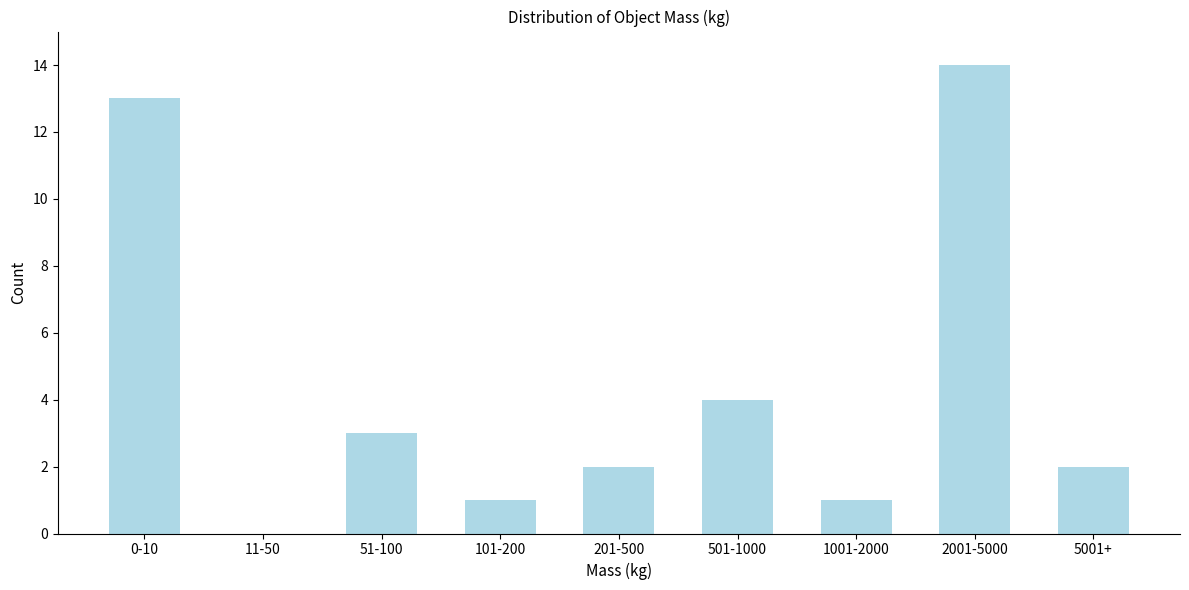

Reading left to right, extract all data points from this chart.

0-10=13	11-50=0	51-100=3	101-200=1	201-500=2	501-1000=4	1001-2000=1	2001-5000=14	5001+=2